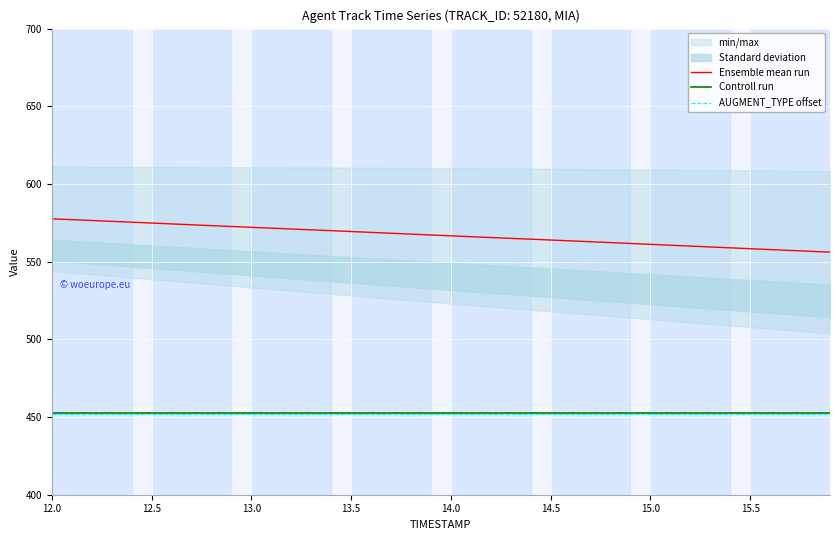

Reading left to right, extract all data points from this chart.

Ensemble mean run: 577.6	577.0	576.5	576.0	575.4	574.9	574.3	573.7	573.2	572.6	572.1	571.6	571.0	570.5	569.9	569.4	568.8	568.3	567.7	567.2	566.6	566.1	565.5	565.0	564.5	563.9	563.4	562.8	562.3	561.7	561.1	560.6	560.0	559.5	558.9	558.3	557.8	557.2	556.7	556.1
Controll run: 452.3	452.3	452.3	452.3	452.3	452.3	452.3	452.3	452.3	452.3	452.3	452.3	452.3	452.3	452.3	452.3	452.3	452.3	452.3	452.3	452.3	452.3	452.3	452.3	452.3	452.3	452.3	452.3	452.3	452.3	452.3	452.3	452.3	452.3	452.3	452.3	452.3	452.3	452.3	452.3
AUGMENT_TYPE offset: 452.0	452.0	452.0	452.0	452.0	452.0	452.0	452.0	452.0	452.0	452.0	452.0	452.0	452.0	452.0	452.0	452.0	452.0	452.0	452.0	452.0	452.0	452.0	452.0	452.0	452.0	452.0	452.0	452.0	452.0	452.0	452.0	452.0	452.0	452.0	452.0	452.0	452.0	452.0	452.0